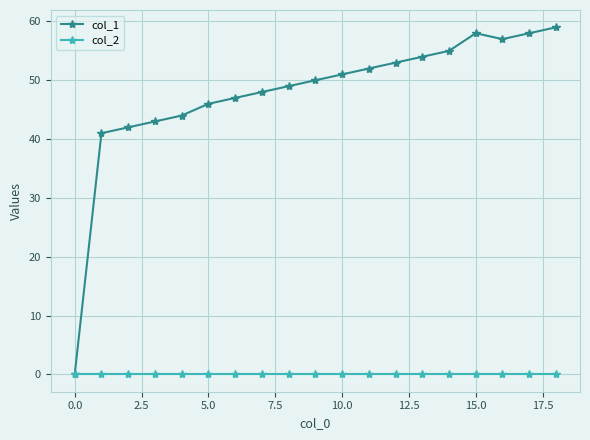

At how many categories does at least one series exceed 19?

18